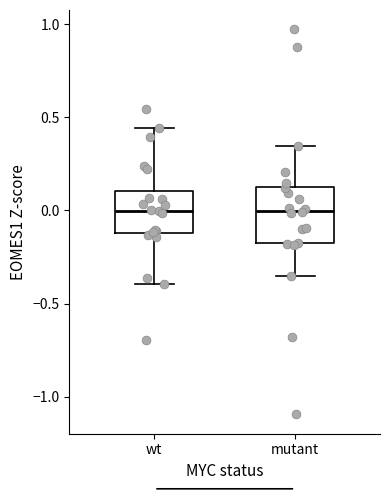

Where does the upper whisker of the box for mutant end on the y-axis? The values are not printed on the chart, so give them approximately, as read against the axis.

0.35